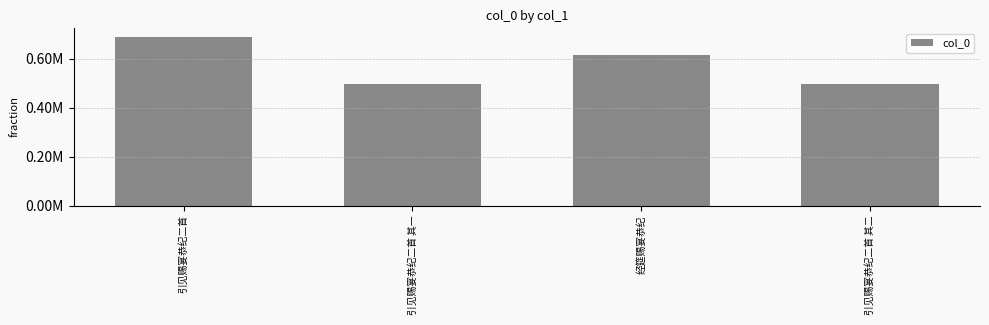

Are the bars horizontal?

No